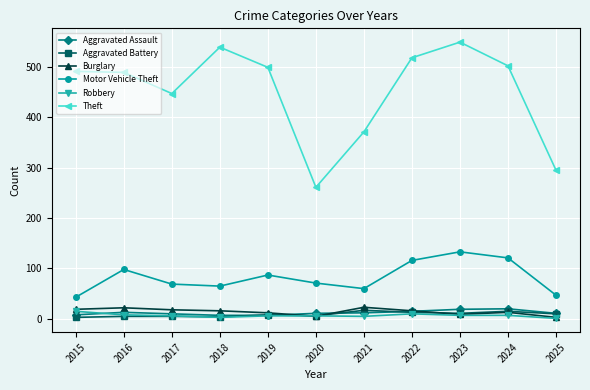

At which label is Theft closest to 405?

2021